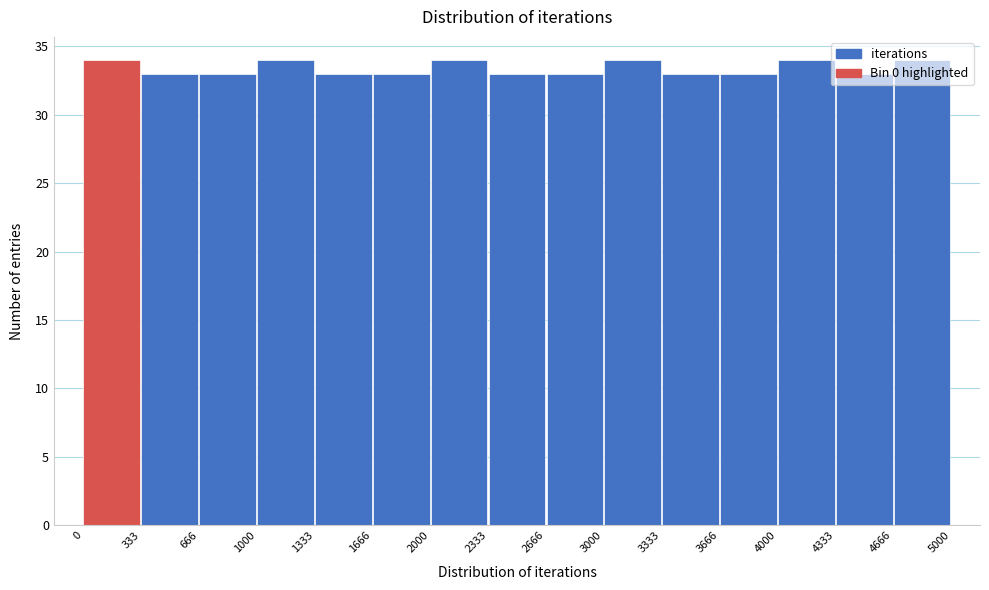

Reading left to right, transcribe this chart: for each bar, give the range it covers on the x-axis and its height. The values are not printed on the chart, so give them approximately, as read against the axis.

0 to 333: 34
333 to 666: 33
666 to 1000: 33
1000 to 1333: 34
1333 to 1666: 33
1666 to 2000: 33
2000 to 2333: 34
2333 to 2666: 33
2666 to 3000: 33
3000 to 3333: 34
3333 to 3666: 33
3666 to 4000: 33
4000 to 4333: 34
4333 to 4666: 33
4666 to 5000: 34